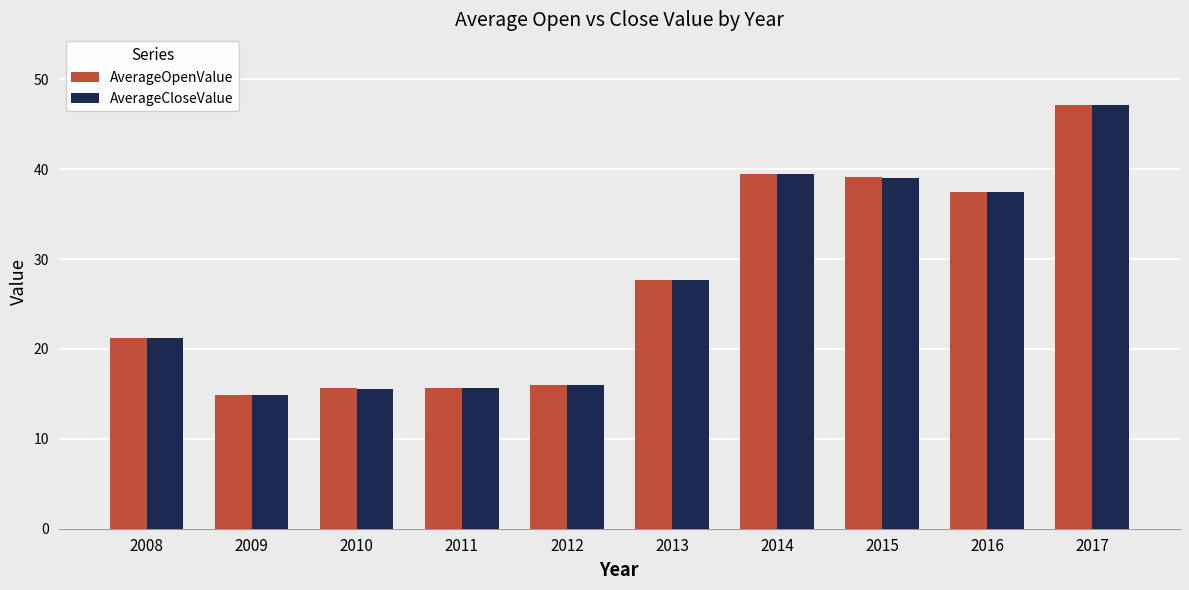

Which series has the largest range (max minus min)?

AverageCloseValue